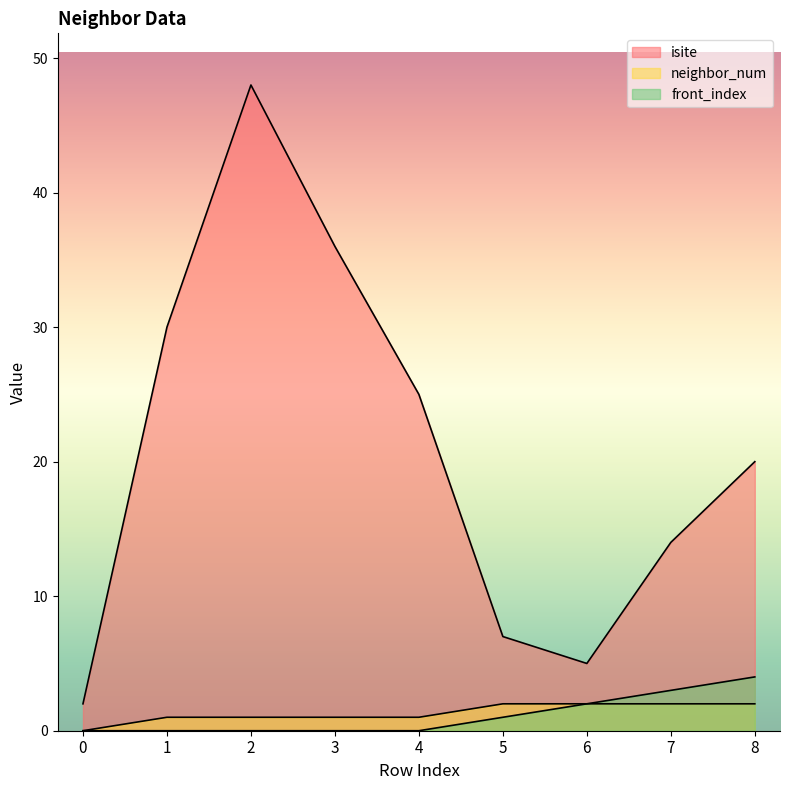

Reading right to left, transcribe all the data shown in this chart.

isite: 20	14	5	7	25	36	48	30	2
neighbor_num: 2	2	2	2	1	1	1	1	0
front_index: 4	3	2	1	0	0	0	0	0